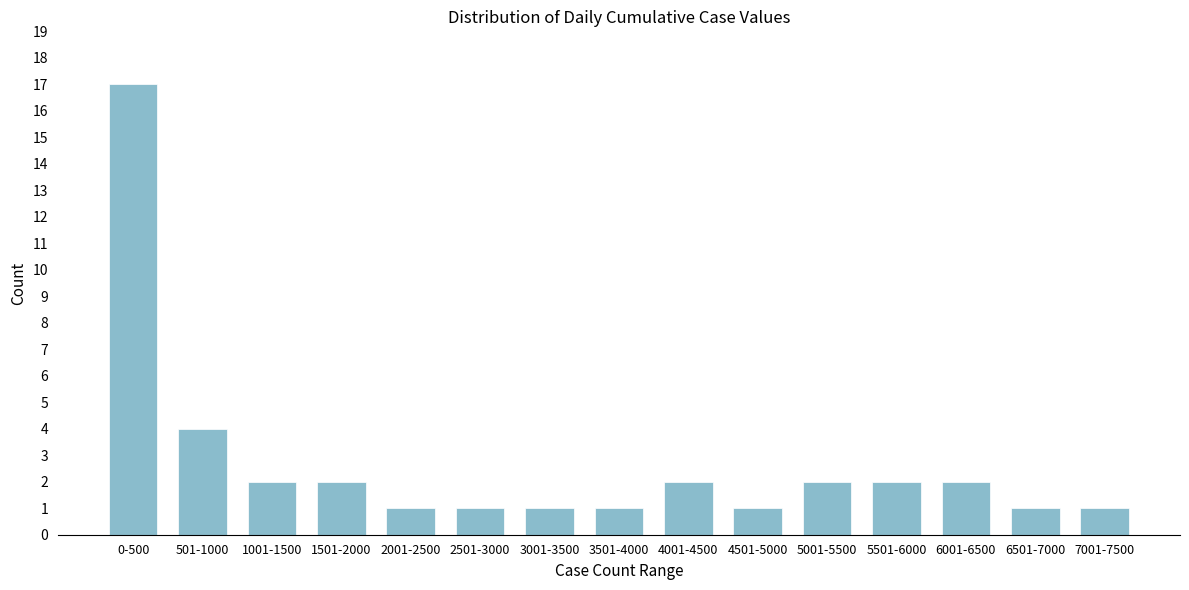

Reading left to right, transcribe all the data shown in this chart.

0-500=17	501-1000=4	1001-1500=2	1501-2000=2	2001-2500=1	2501-3000=1	3001-3500=1	3501-4000=1	4001-4500=2	4501-5000=1	5001-5500=2	5501-6000=2	6001-6500=2	6501-7000=1	7001-7500=1